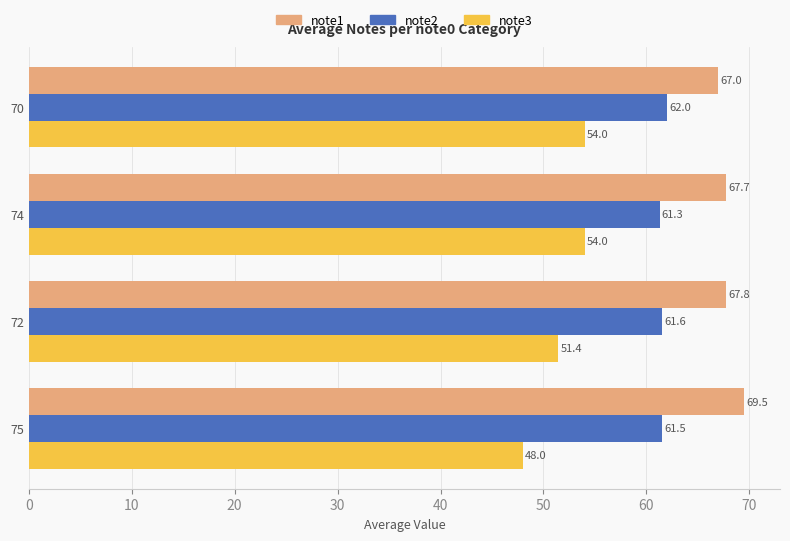

The note2 series shows 61.3 at 74. True or false?

True